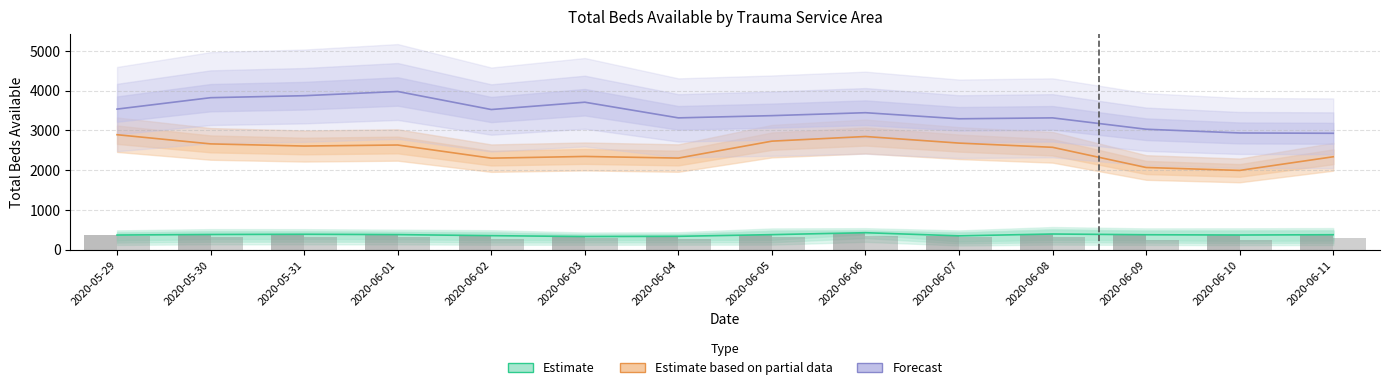

List the series in order of their overall mean, highest first.

Forecast, Estimate based on partial data, Estimate